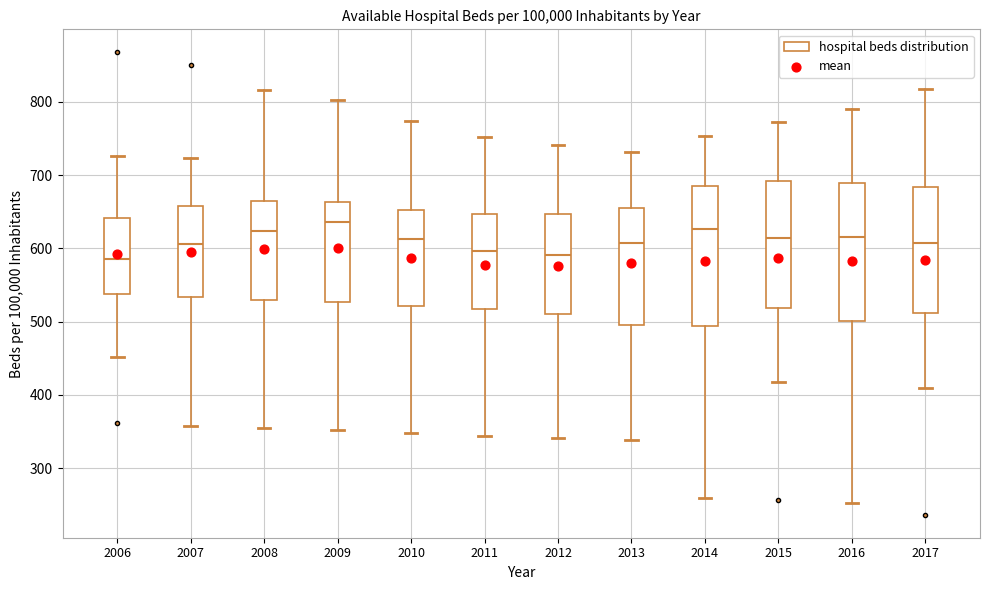

Where is the upper edge of the box at x = 2010 on the y-axis? The values are not printed on the chart, so give them approximately, as read against the axis.

650